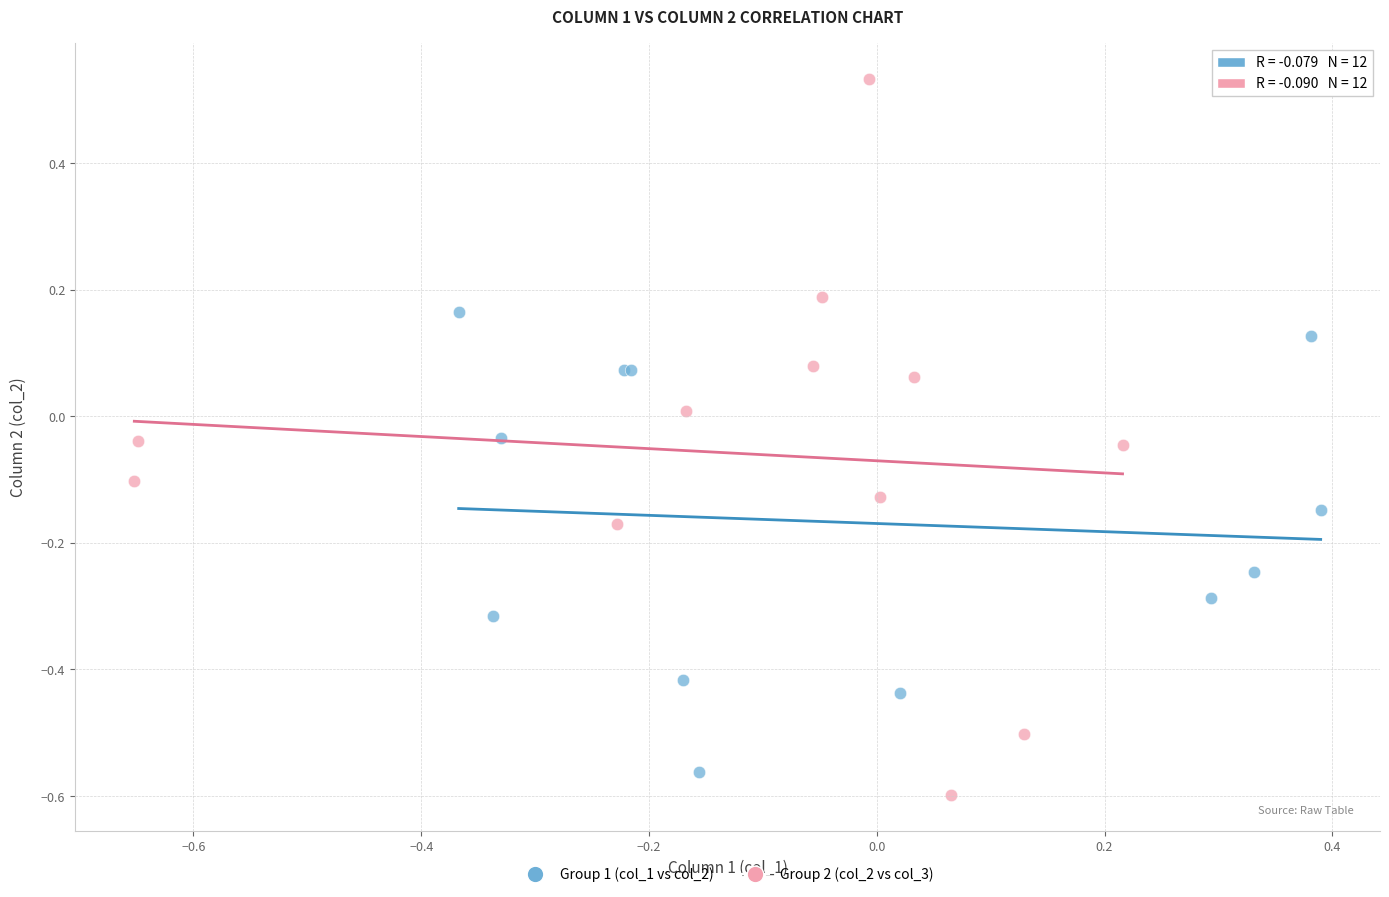

Which series has the widest spread of Y values?

Group 2 (col_2 vs col_3)